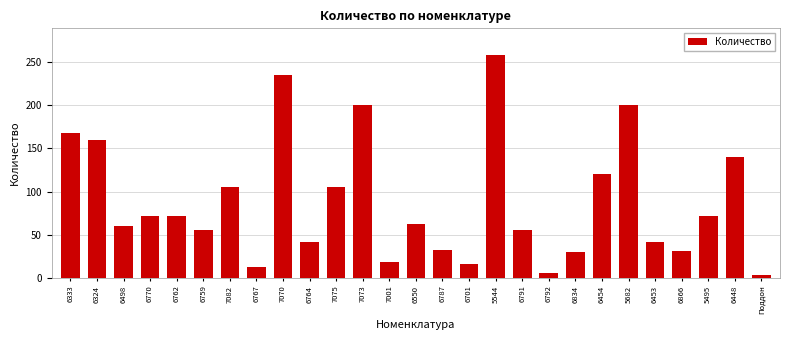

The chart shows a value of 336.1 at 5682. True or false?

False